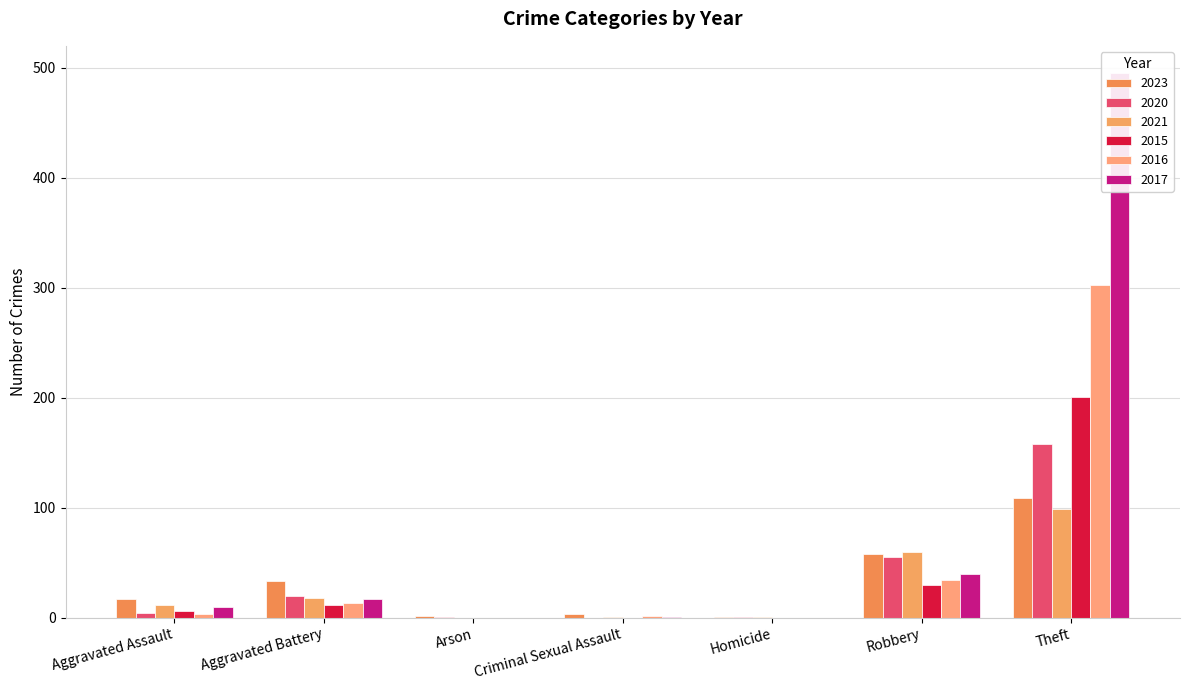

The value of 2016 at Aggravated Battery is 22. True or false?

False